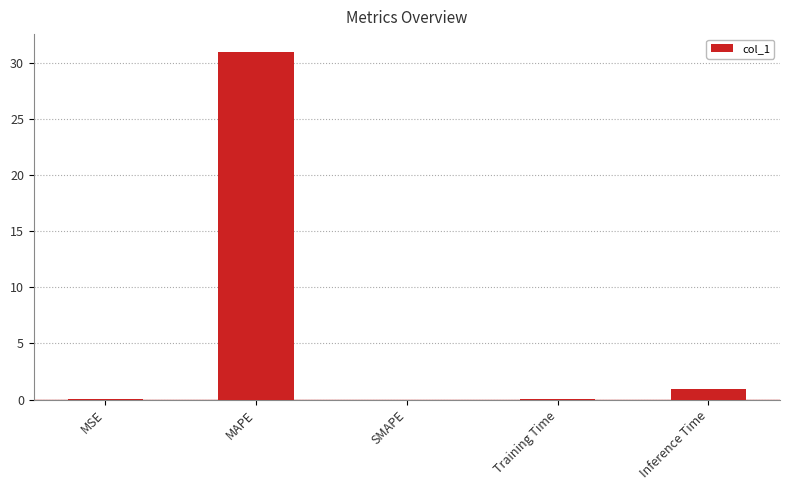

Between MAPE and SMAPE, which is larger?

MAPE